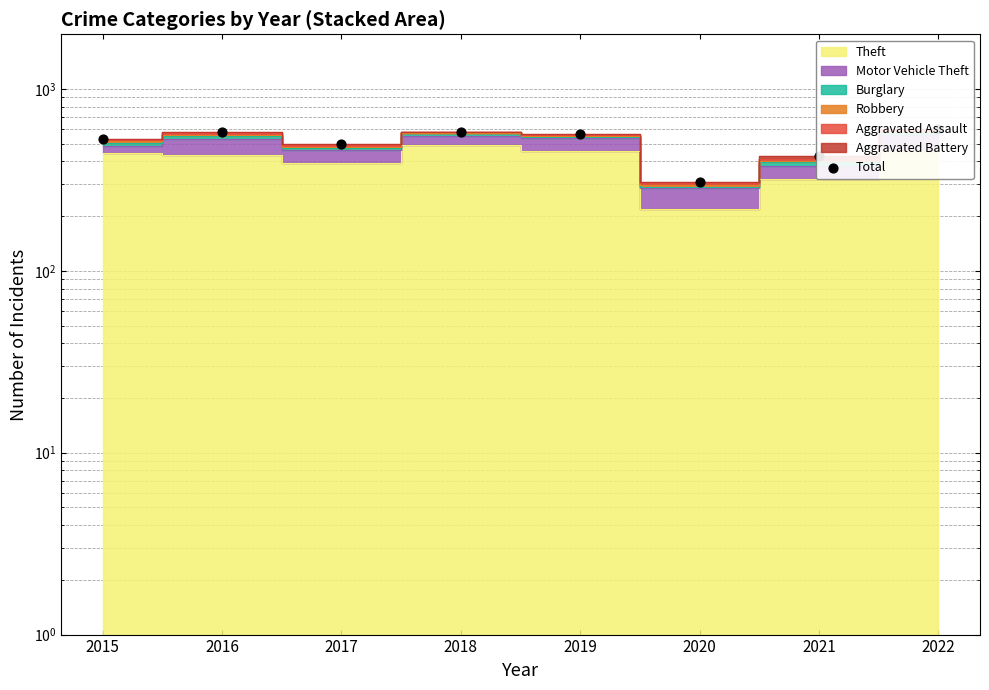

What is the change in value from 2015 to 2018?

+53